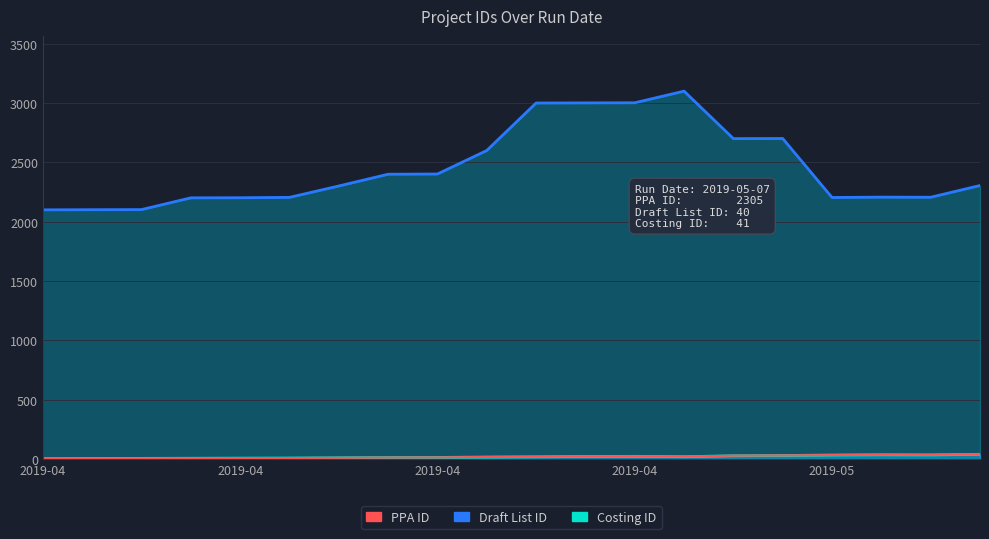

In Draft List ID, how many points are higher than both neighbors (excluding endpoints)?

2